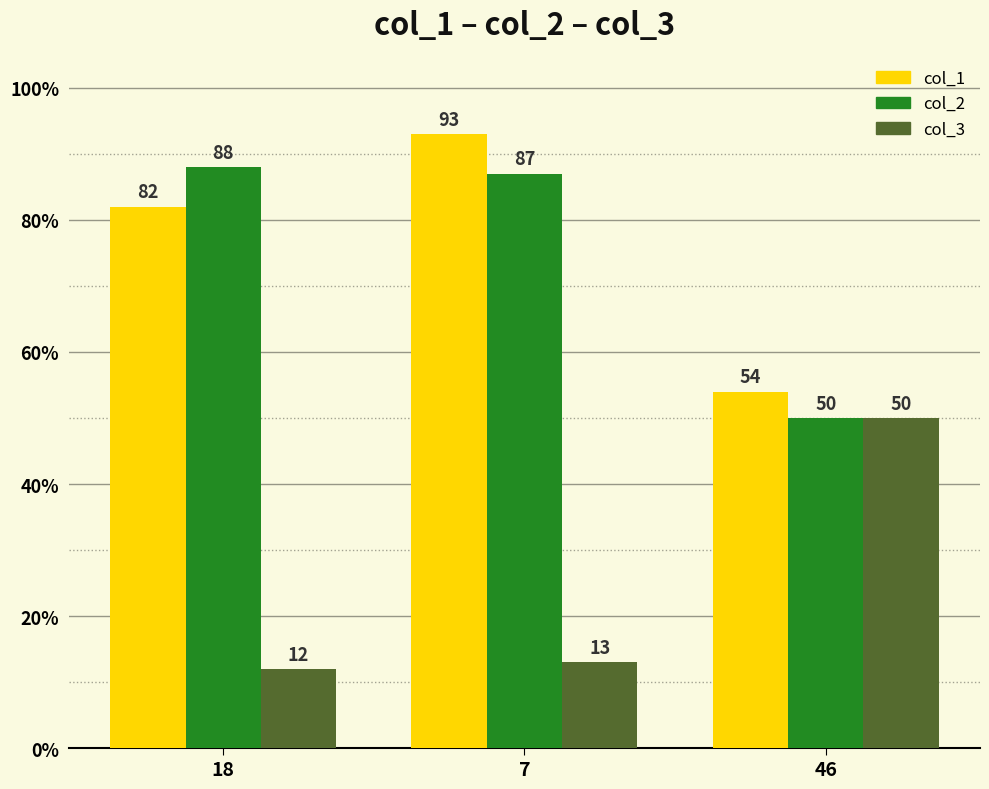

Reading left to right, what are all the values shown in this chart?

col_1: 18=82	7=93	46=54
col_2: 18=88	7=87	46=50
col_3: 18=12	7=13	46=50